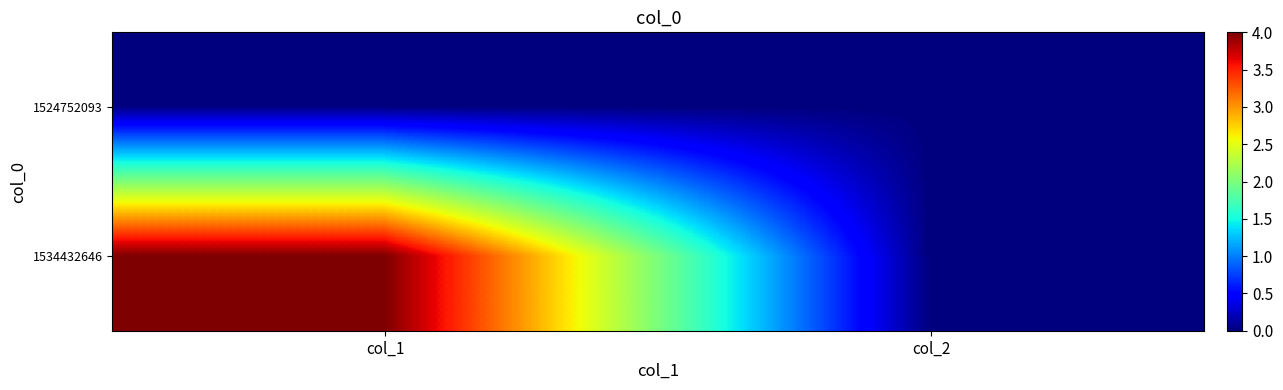

How many distinct data groups are displayed?

2